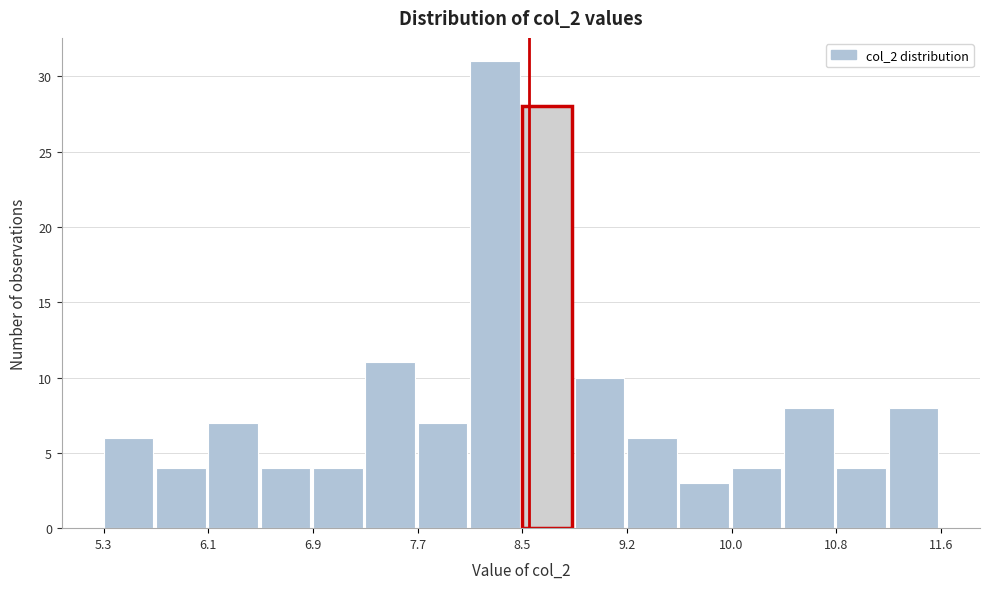

Around what value on the x-axis is the tallest bar? Give the approximate position of its centre, as read against the axis.

8.2